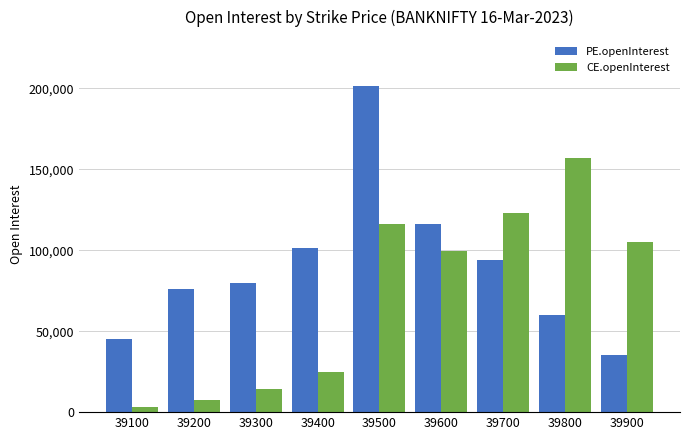

List the series in order of their overall mean, highest first.

PE.openInterest, CE.openInterest